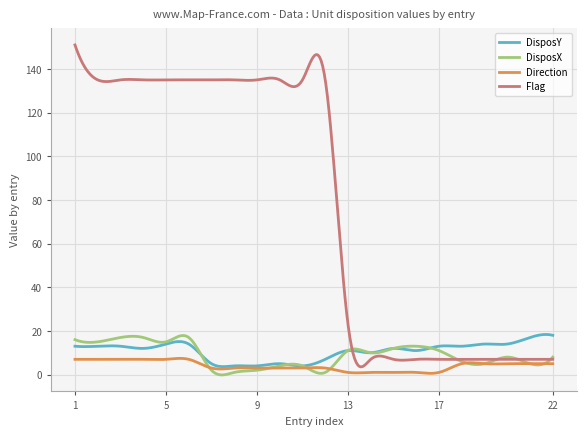

Which series has the largest range (max minus min)?

Flag